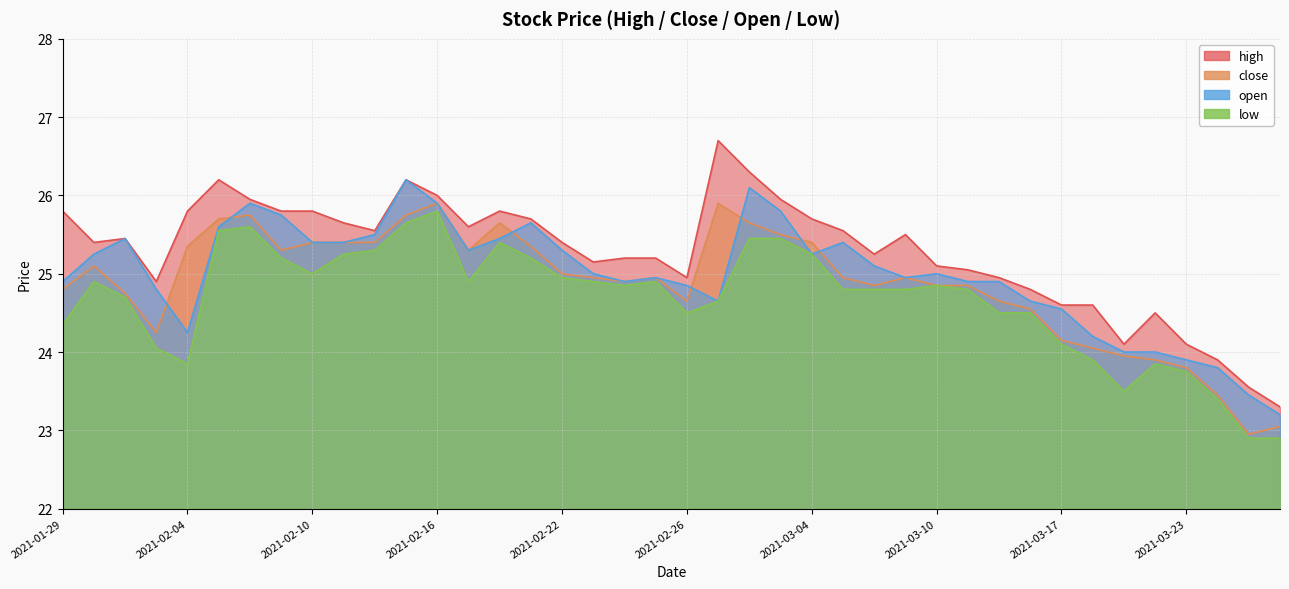

What is the difference between the highest and lowest values at 2021-03-25?

0.7